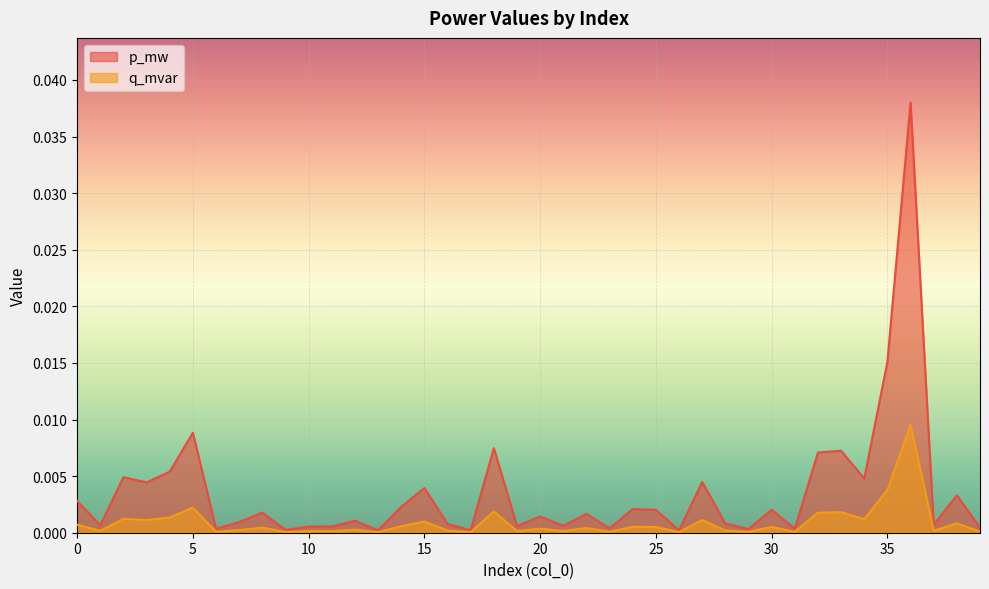

True or false: p_mw and q_mvar intersect in this chart.

False